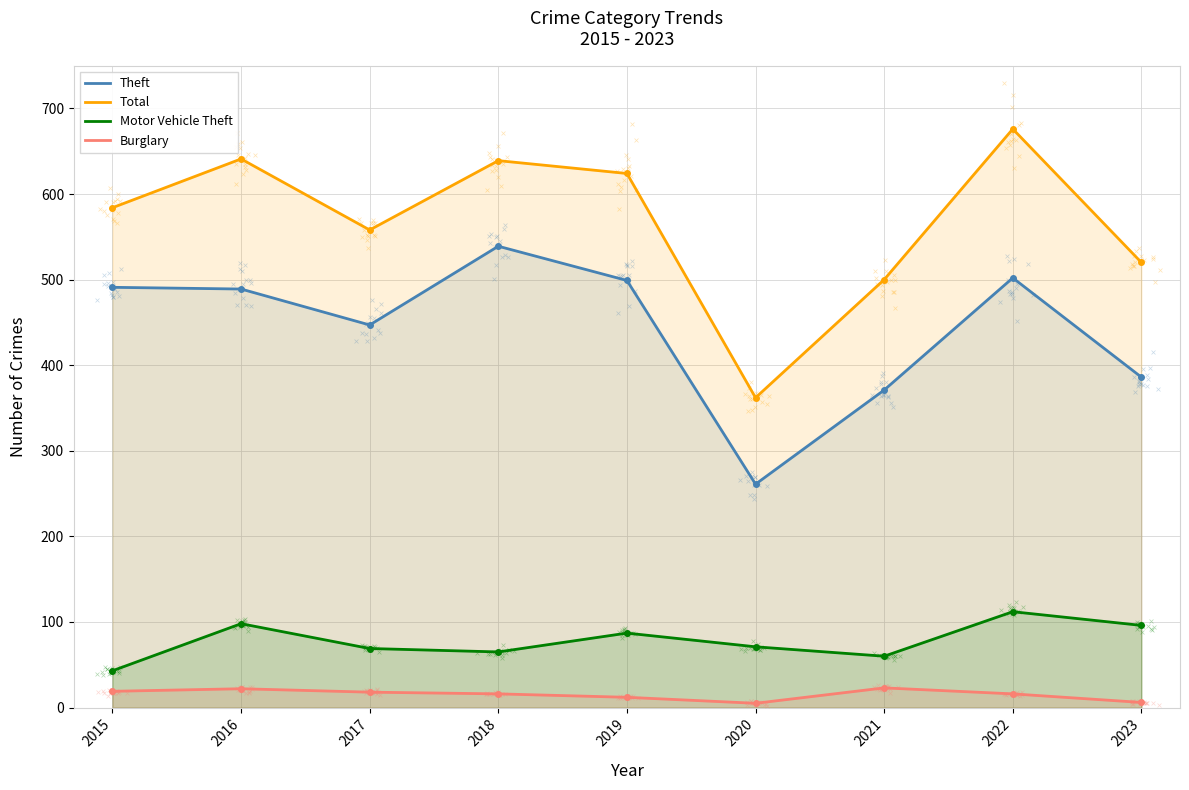

What is the total value across all series at 2016?

1250